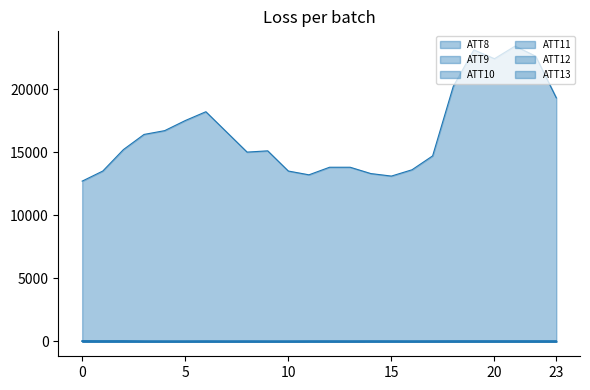

The value of ATT12 at 10 is 4.5. True or false?

False